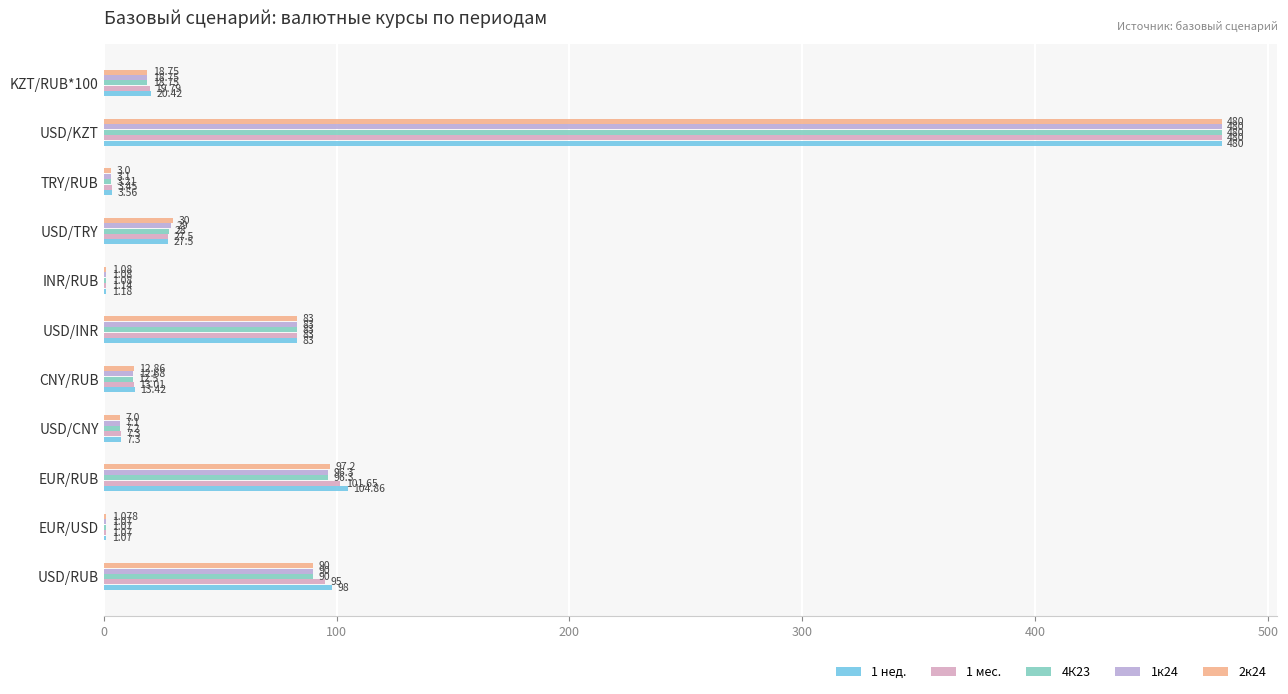

What is the sum of all 2к24 values?

824.0